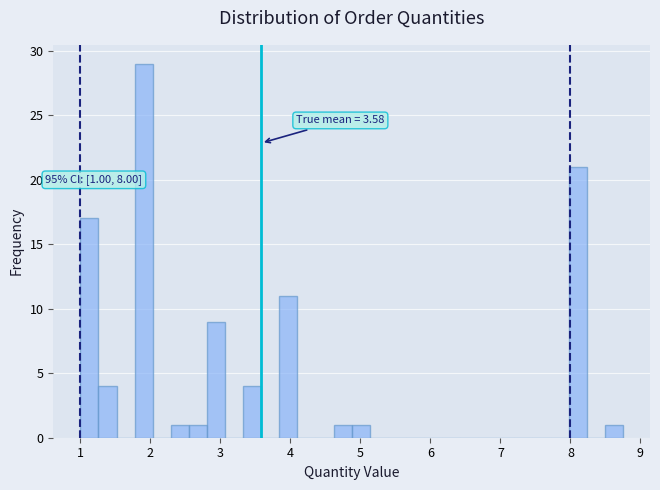

Read against the x-axis, roughly where is the centre of the tallest bar?

1.9